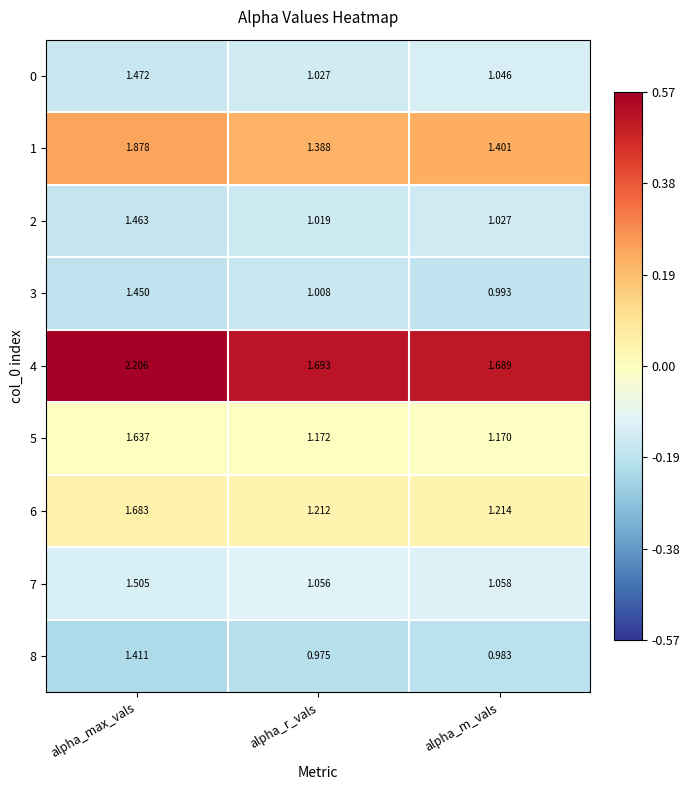

At which category does the chart reach its peak across all series?

alpha_max_vals